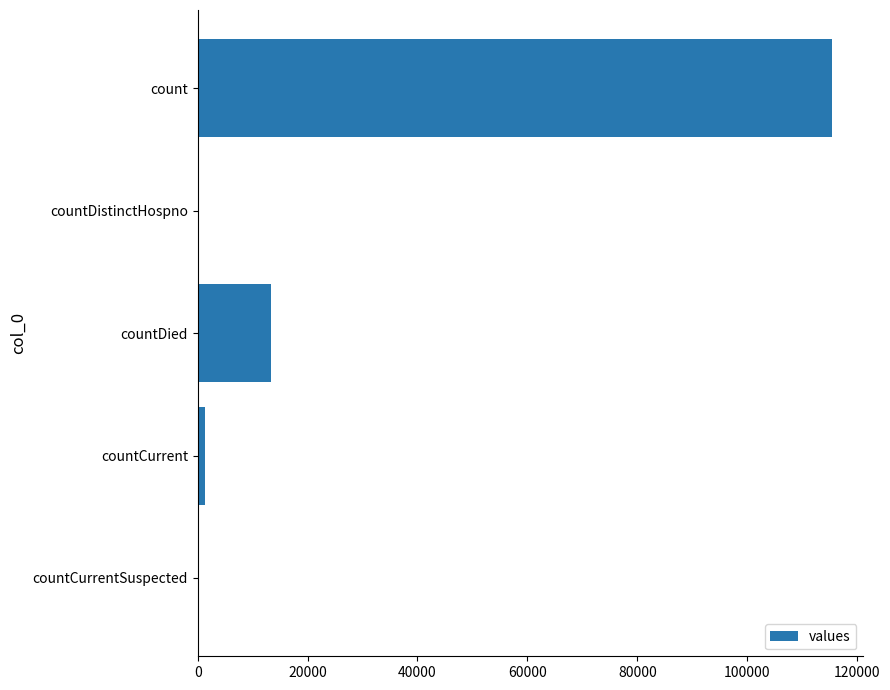

At which category does the chart reach its peak across all series?

count